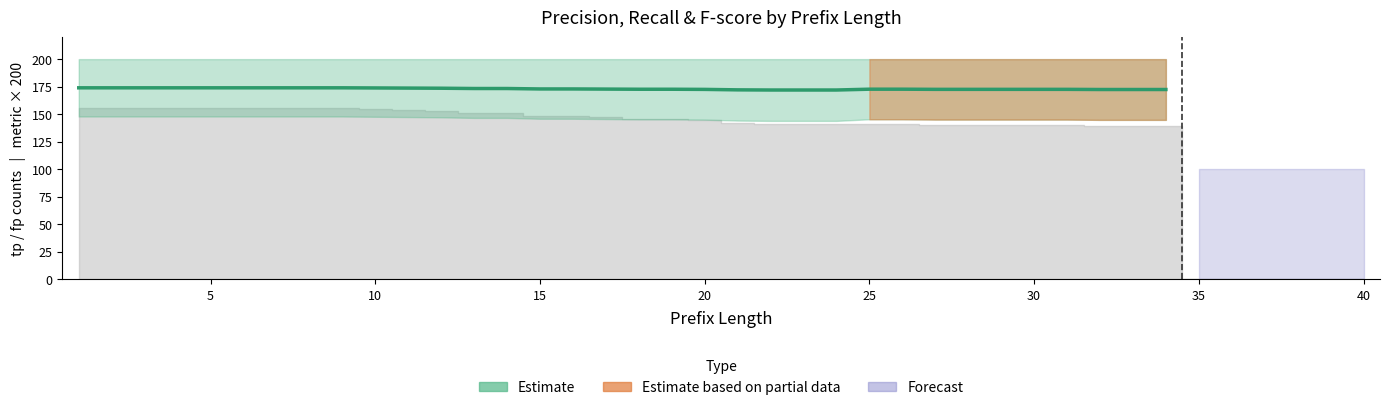

What is the value of the 21st point from the left?

173.9